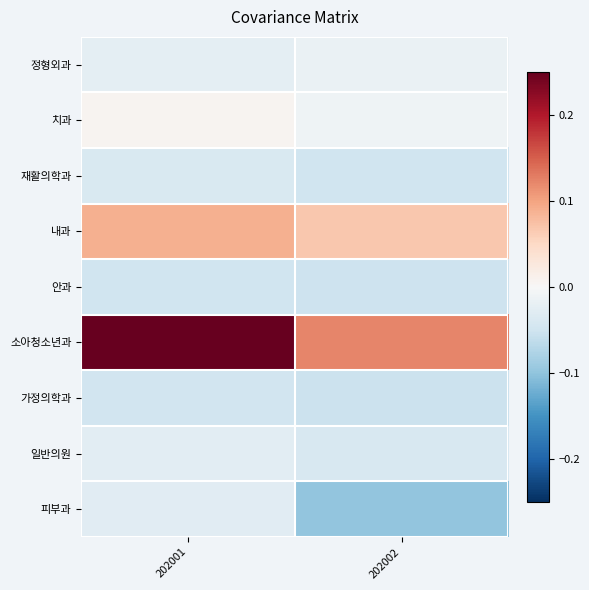

Which series has the largest range (max minus min)?

소아청소년과